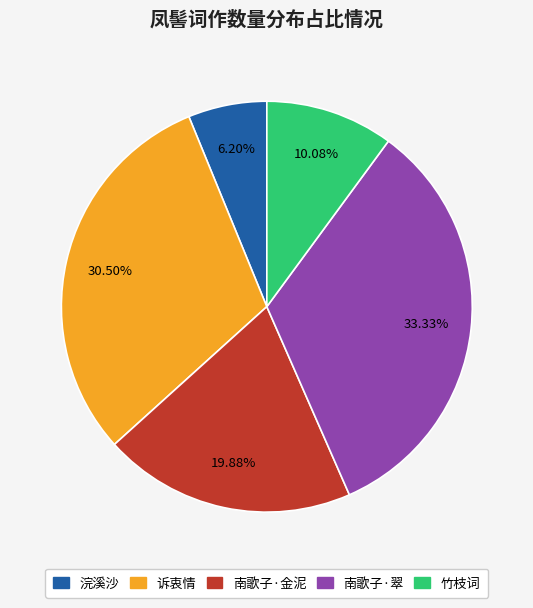

Does any single category account for the majority?

No